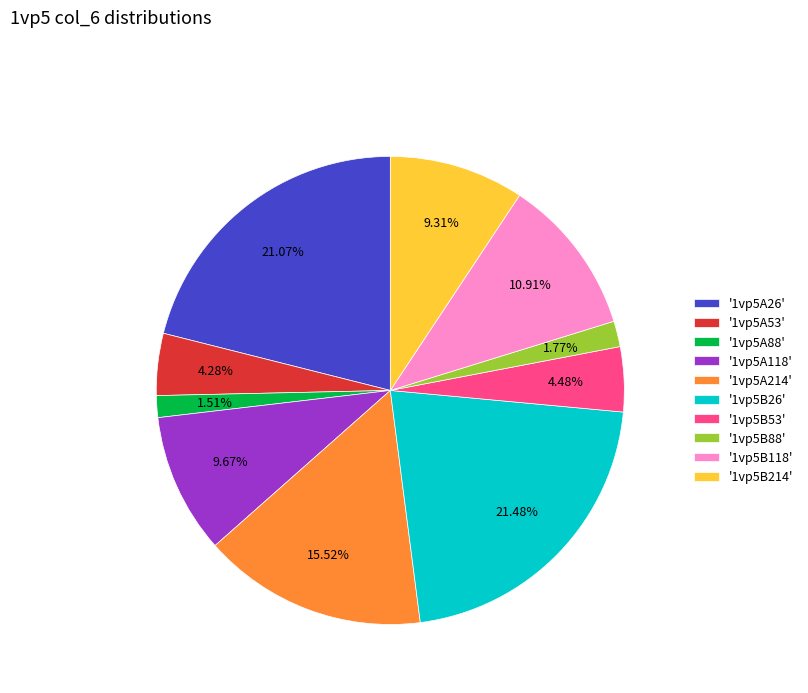

Does '1vp5A214' represent more than half of the total?

No